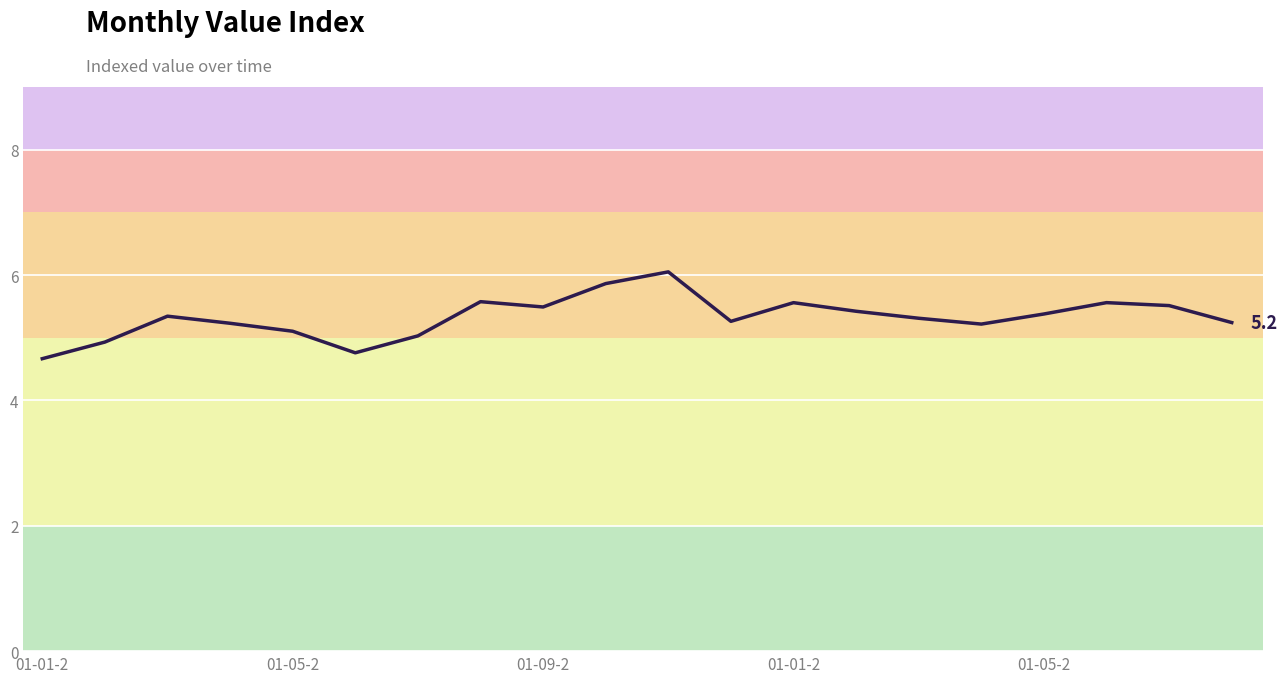

What is the smallest value displayed?

4.7